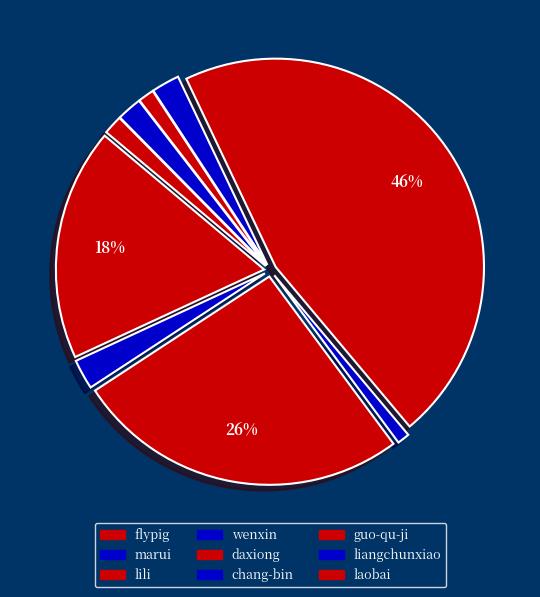

What percentage is the lili slice, to the nearest percent?

26%